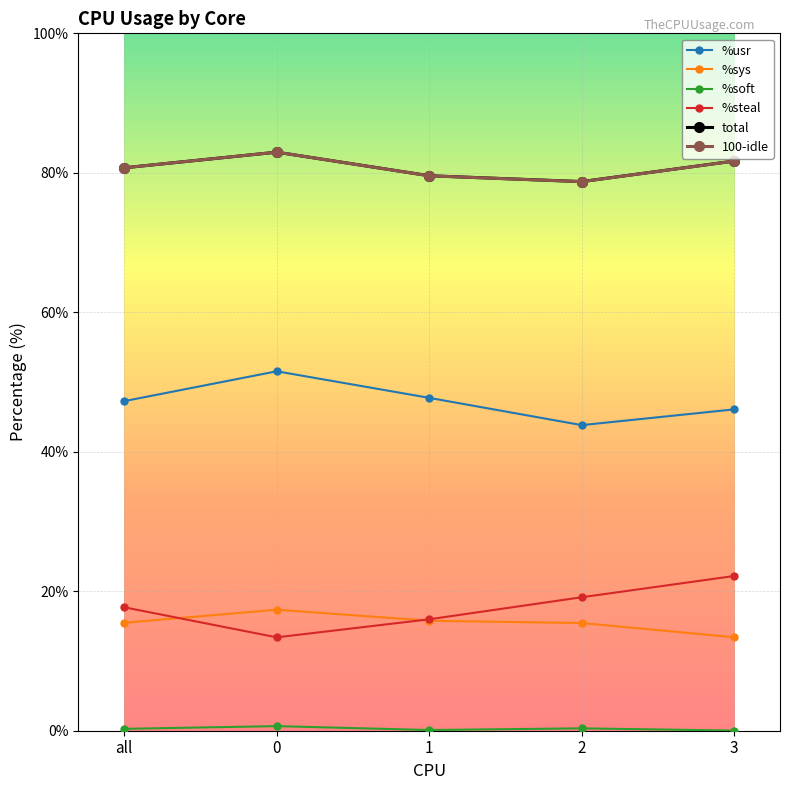

True or false: 100-idle and %steal intersect in this chart.

False